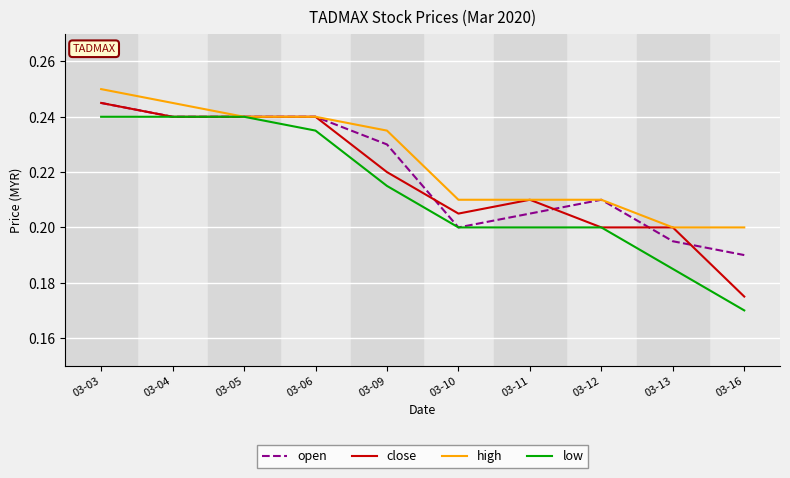

What is the sum of all close values?

2.2